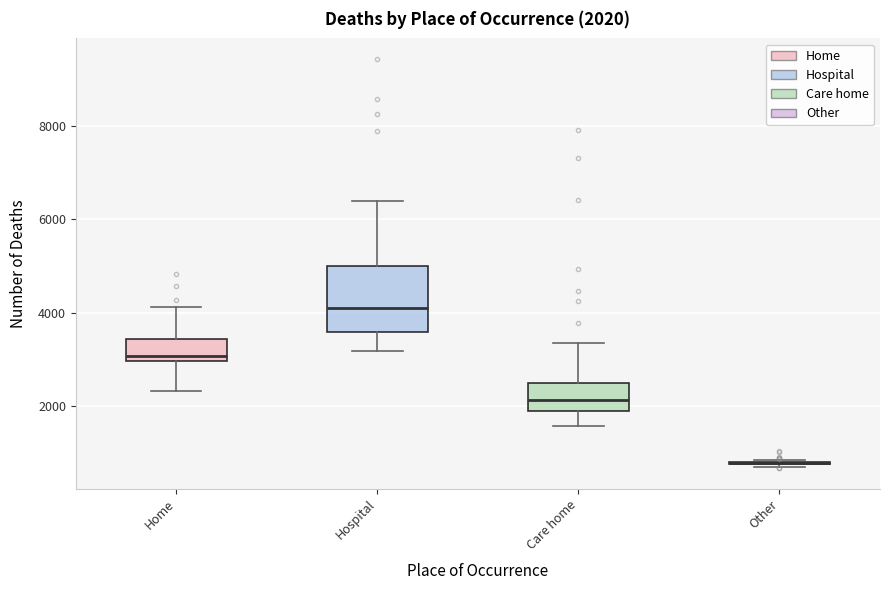

Comparing the boxes themselves (not the whiskers), which one is the tallest?

Hospital